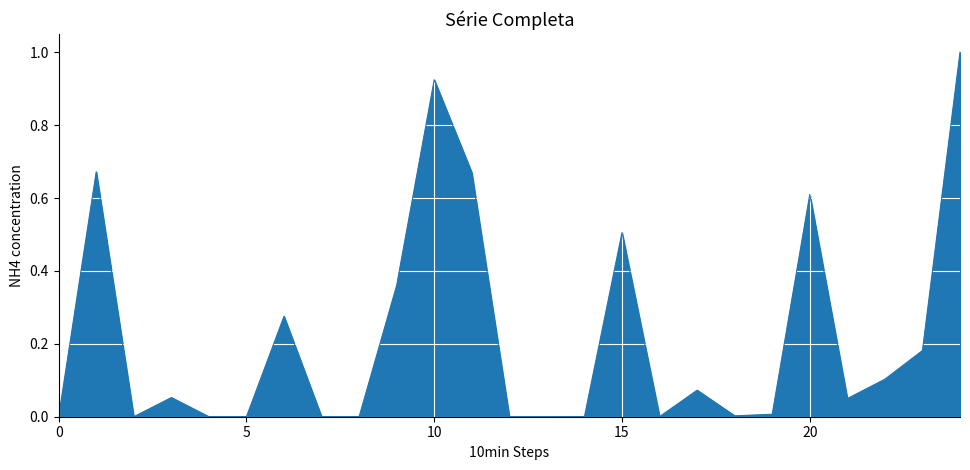

What is the difference between the maximum and minimum values?

1.0